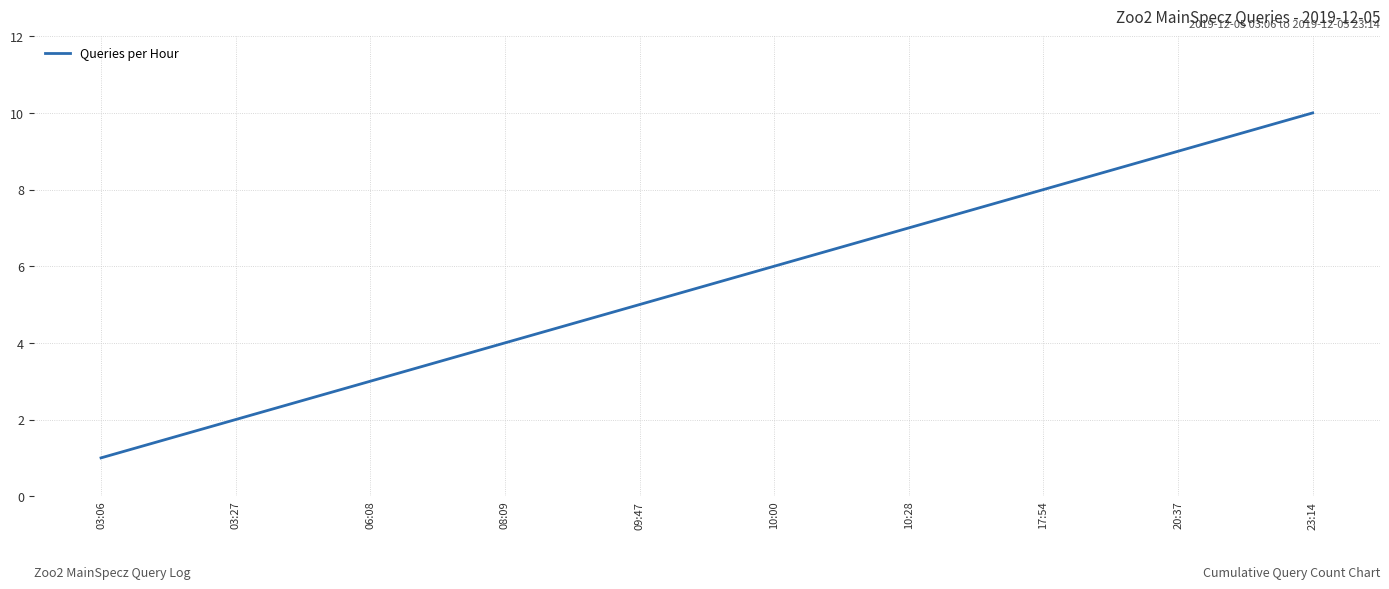

Is it true that the value at 10:00 is 6?

True